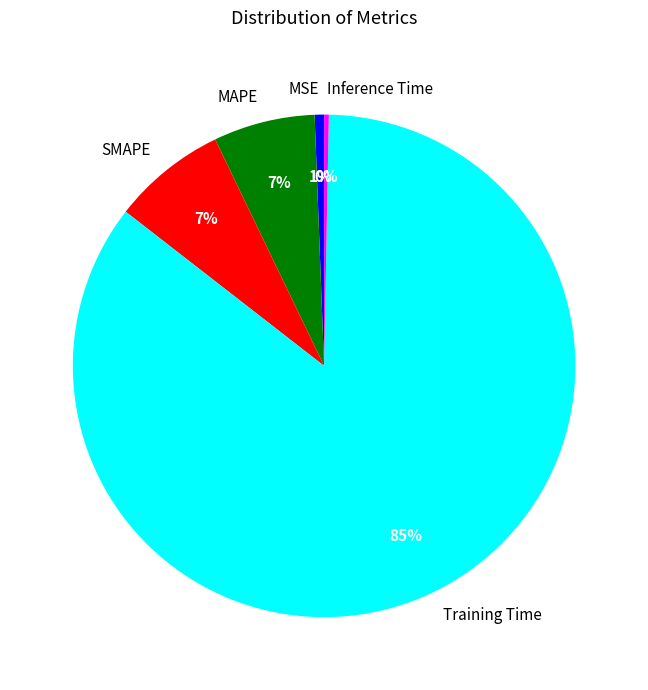

Which slice is the largest?

Training Time